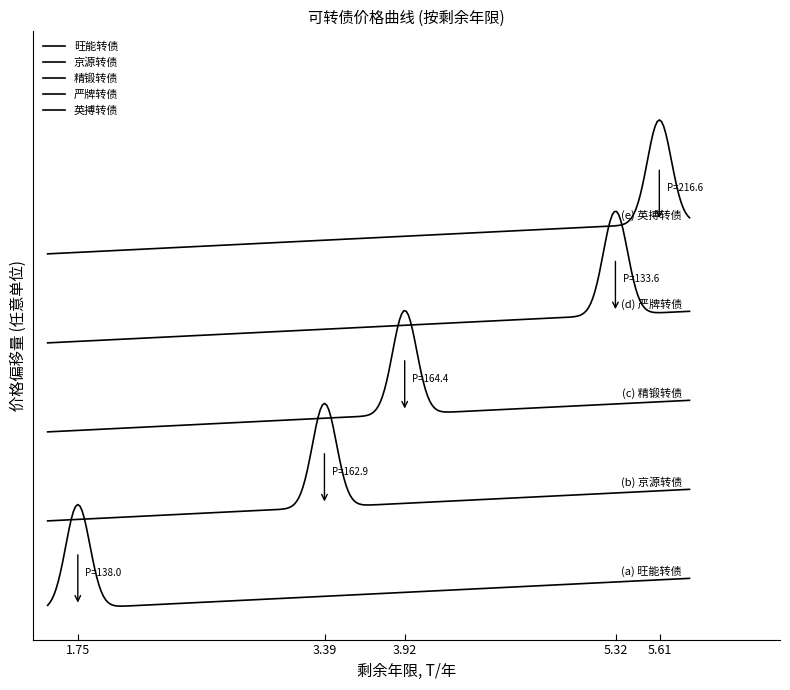

Which series has the largest total across all categories?

英搏转债